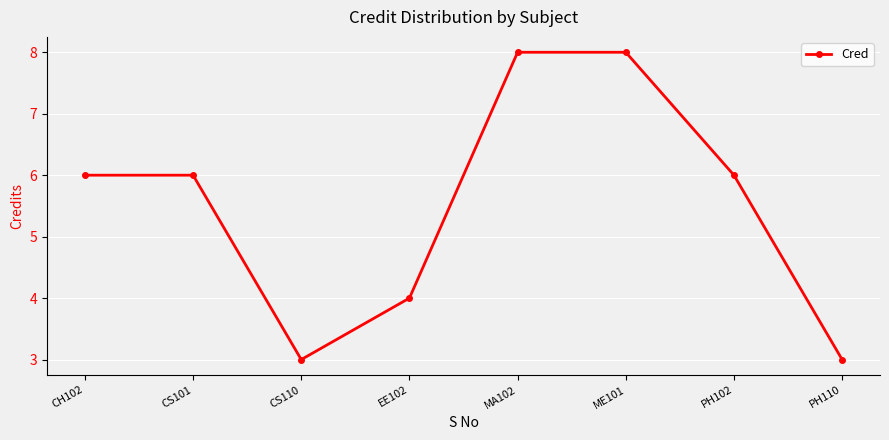

The chart shows a value of 3 at MA102. True or false?

False